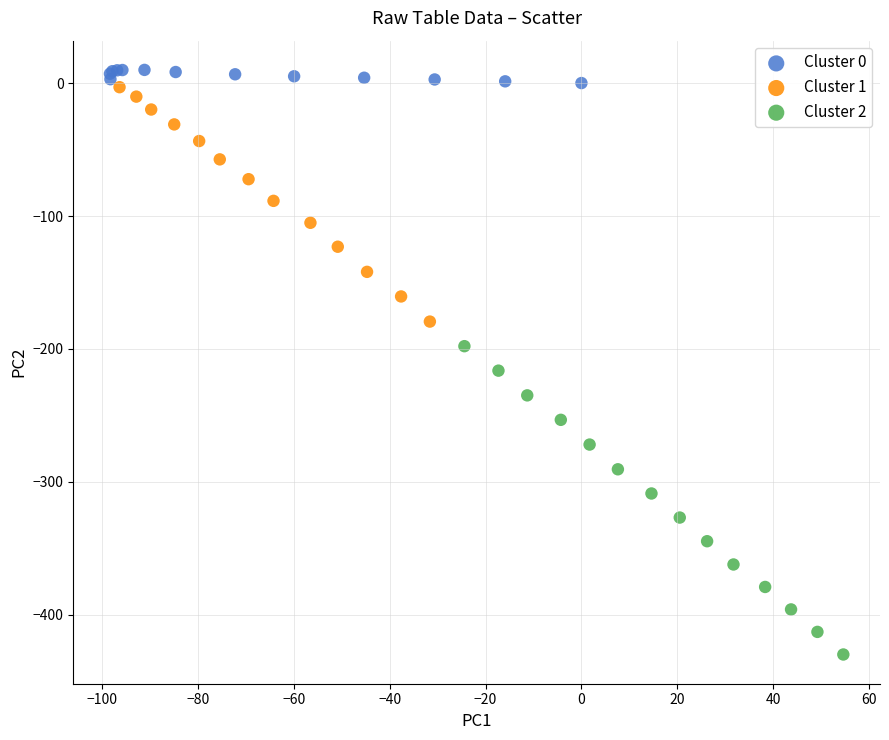

Which series reaches the minimum Y coordinate?

Cluster 2